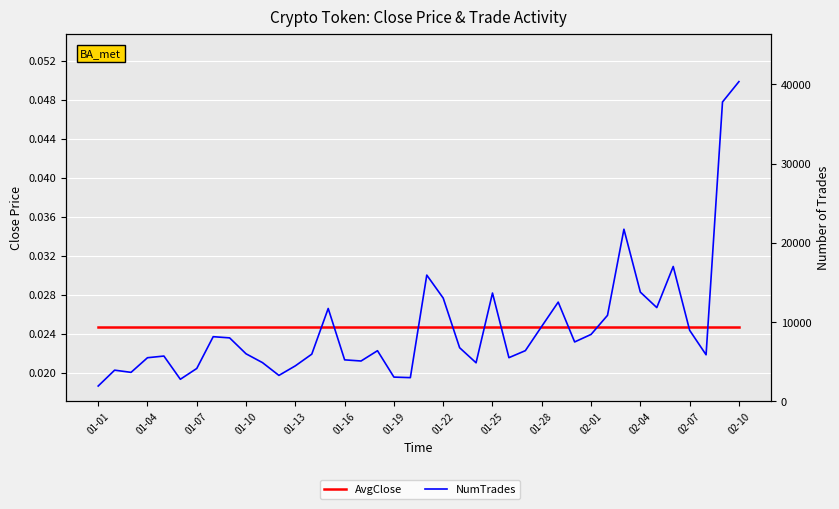

What position from the right is 16?

24